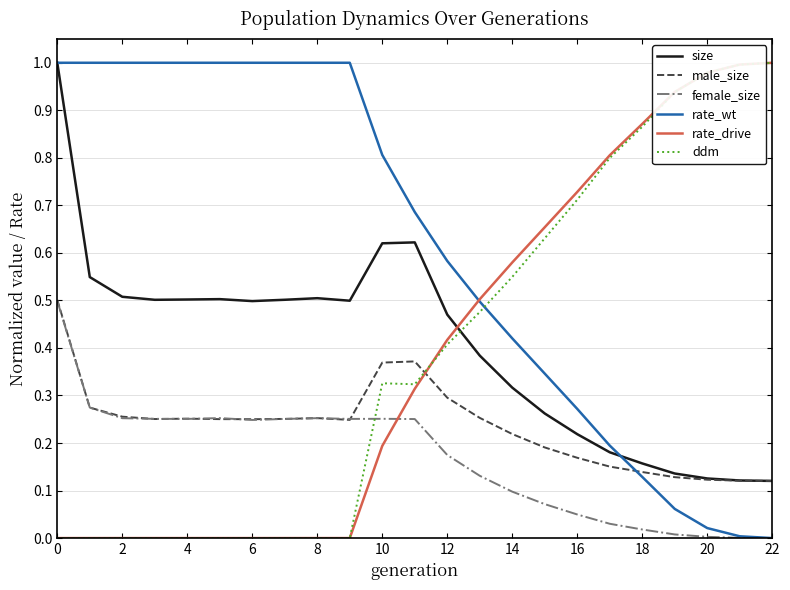

Which series has the largest total across all categories?

rate_wt